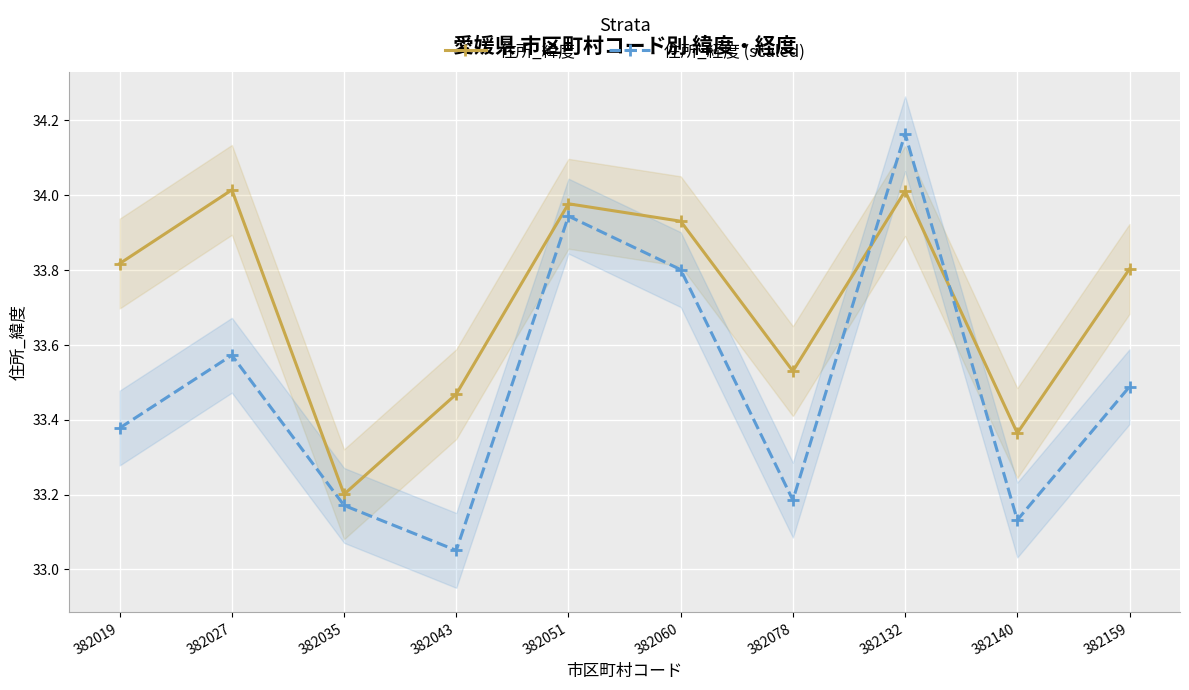

Rank the series by their average value, from lowest to highest.

住所_経度 (scaled), 住所_緯度